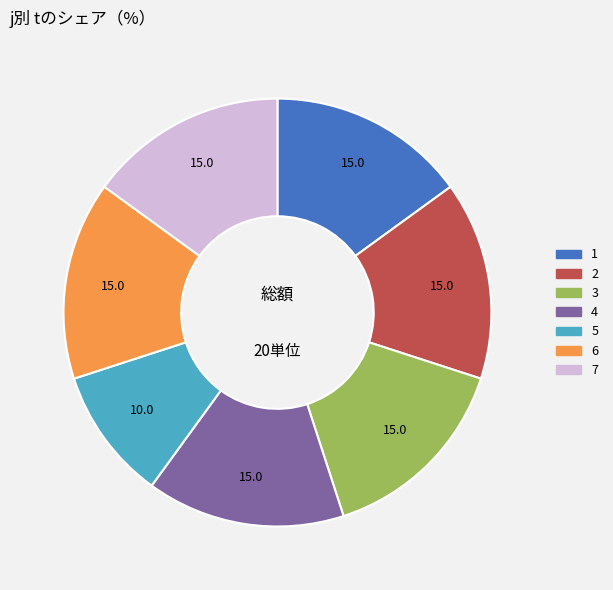

Is there a majority slice in this chart?

No